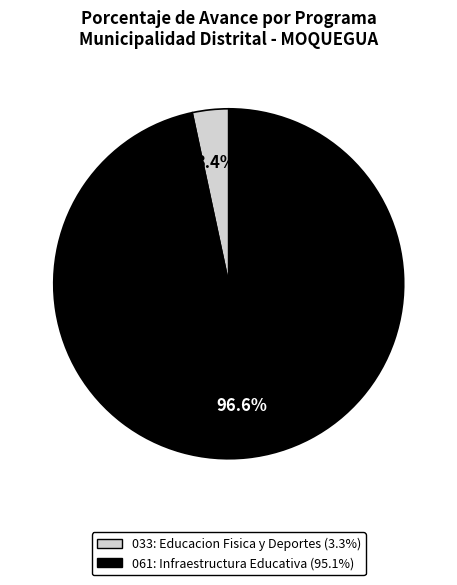

Does any single category account for the majority?

Yes